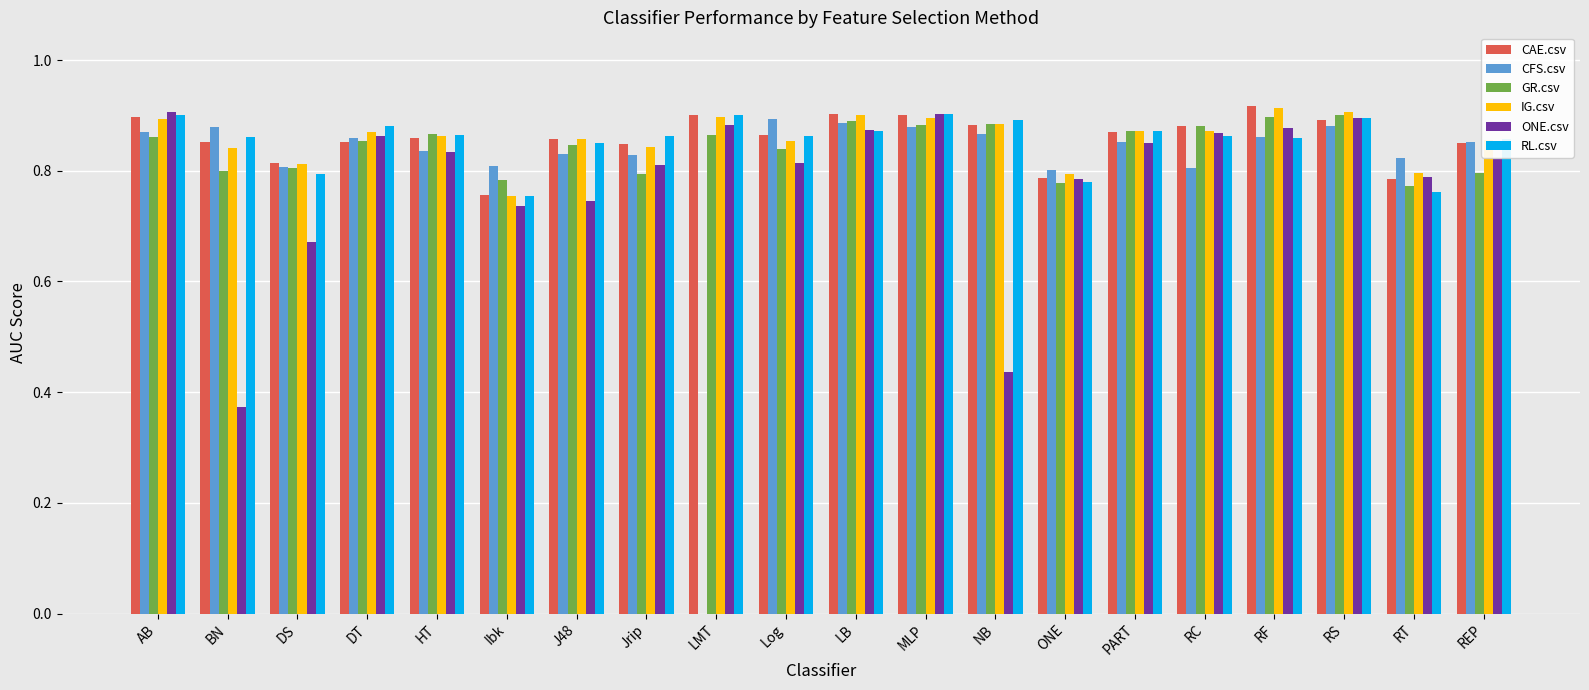

How many groups of bars are there?

20